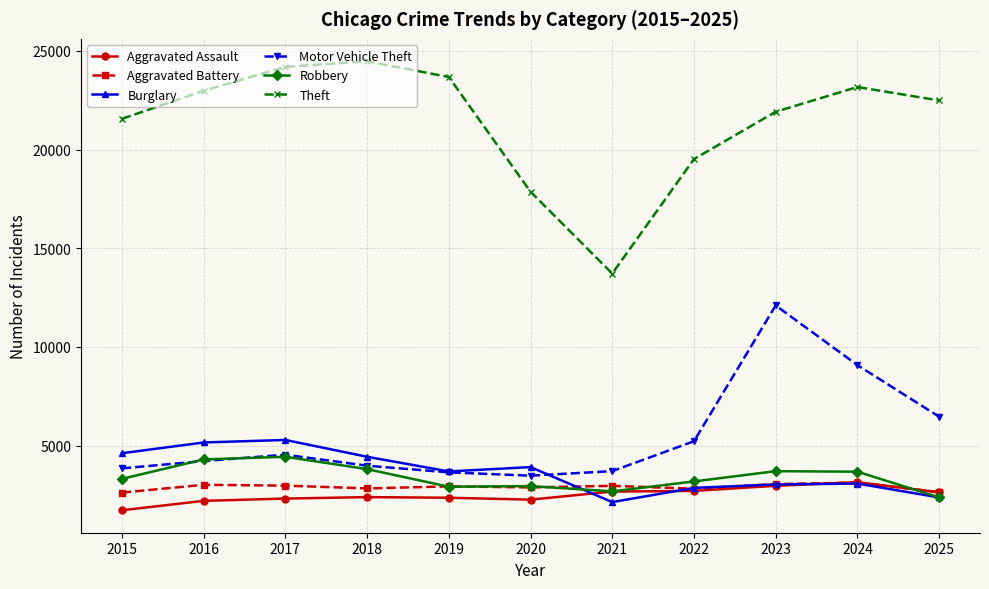

What are all the series names shown in the legend?

Aggravated Assault, Aggravated Battery, Burglary, Motor Vehicle Theft, Robbery, Theft